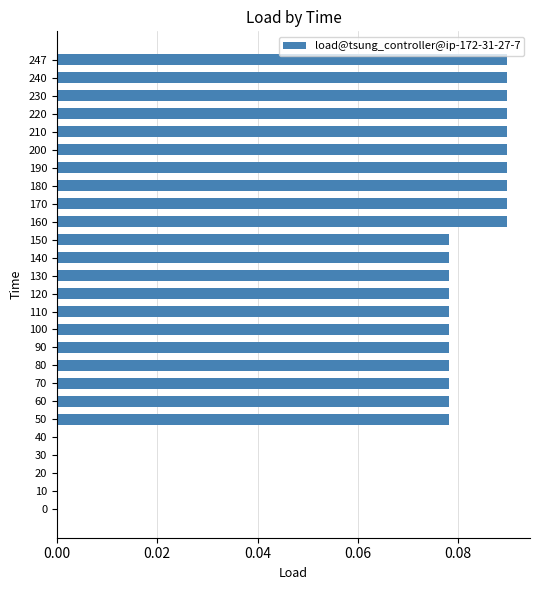

Is it true that the value at 50 is 0.0?

False